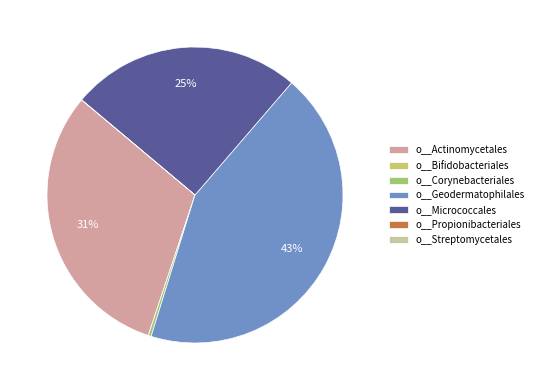

Is there any slice that represents more than half of the pie?

No